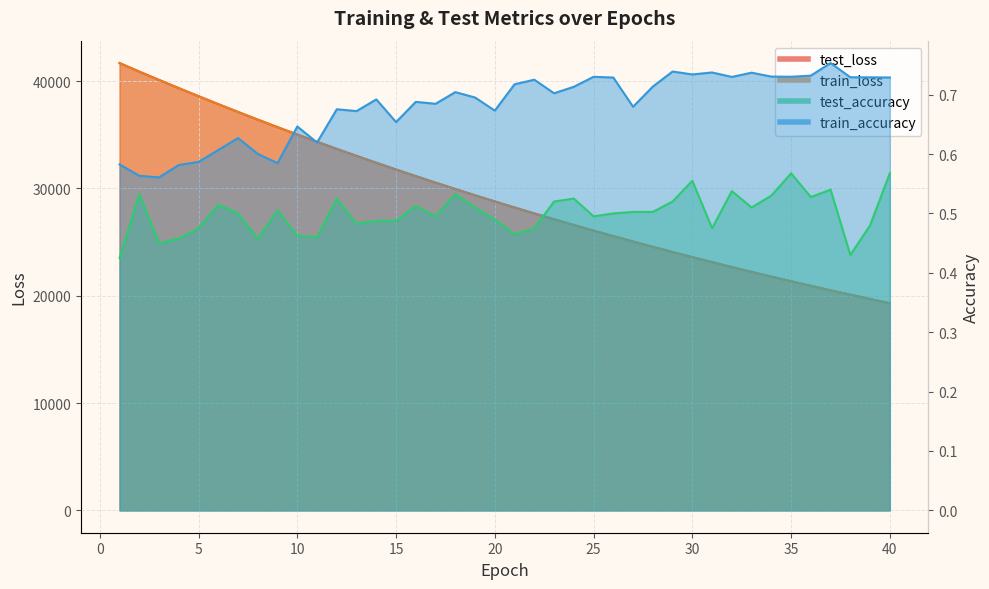

The train_loss series shows 24562.4 at 28. True or false?

True